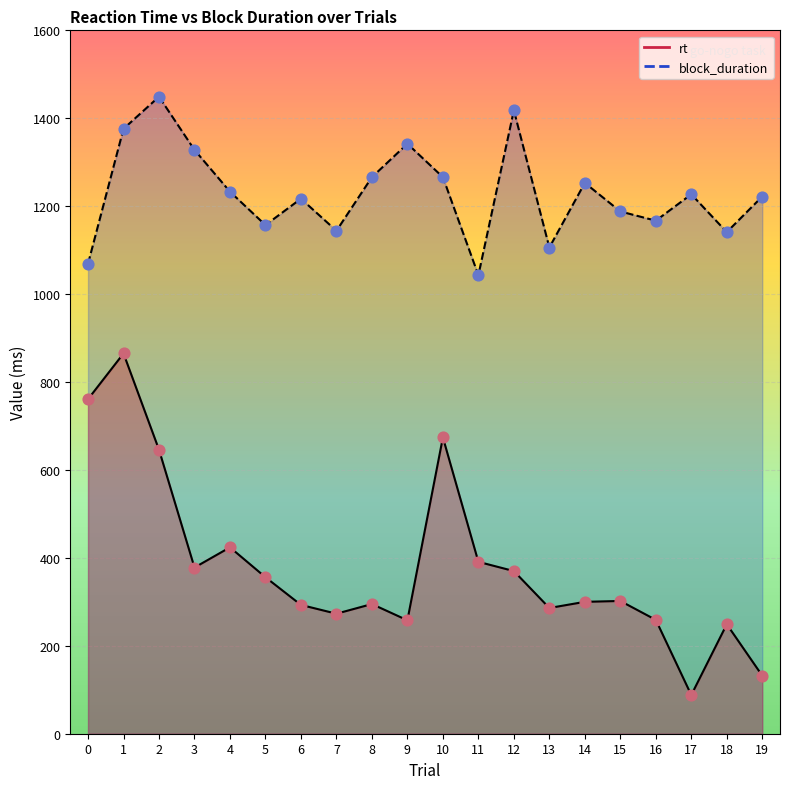

At how many categories does at least one series exceed 1191?

12